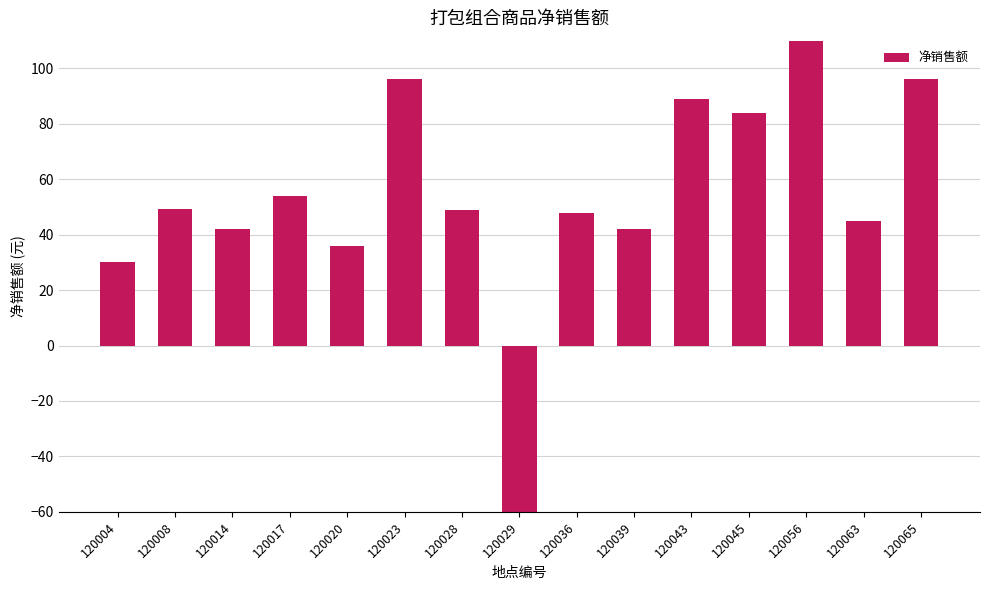

What is the sum of all values?

813.8